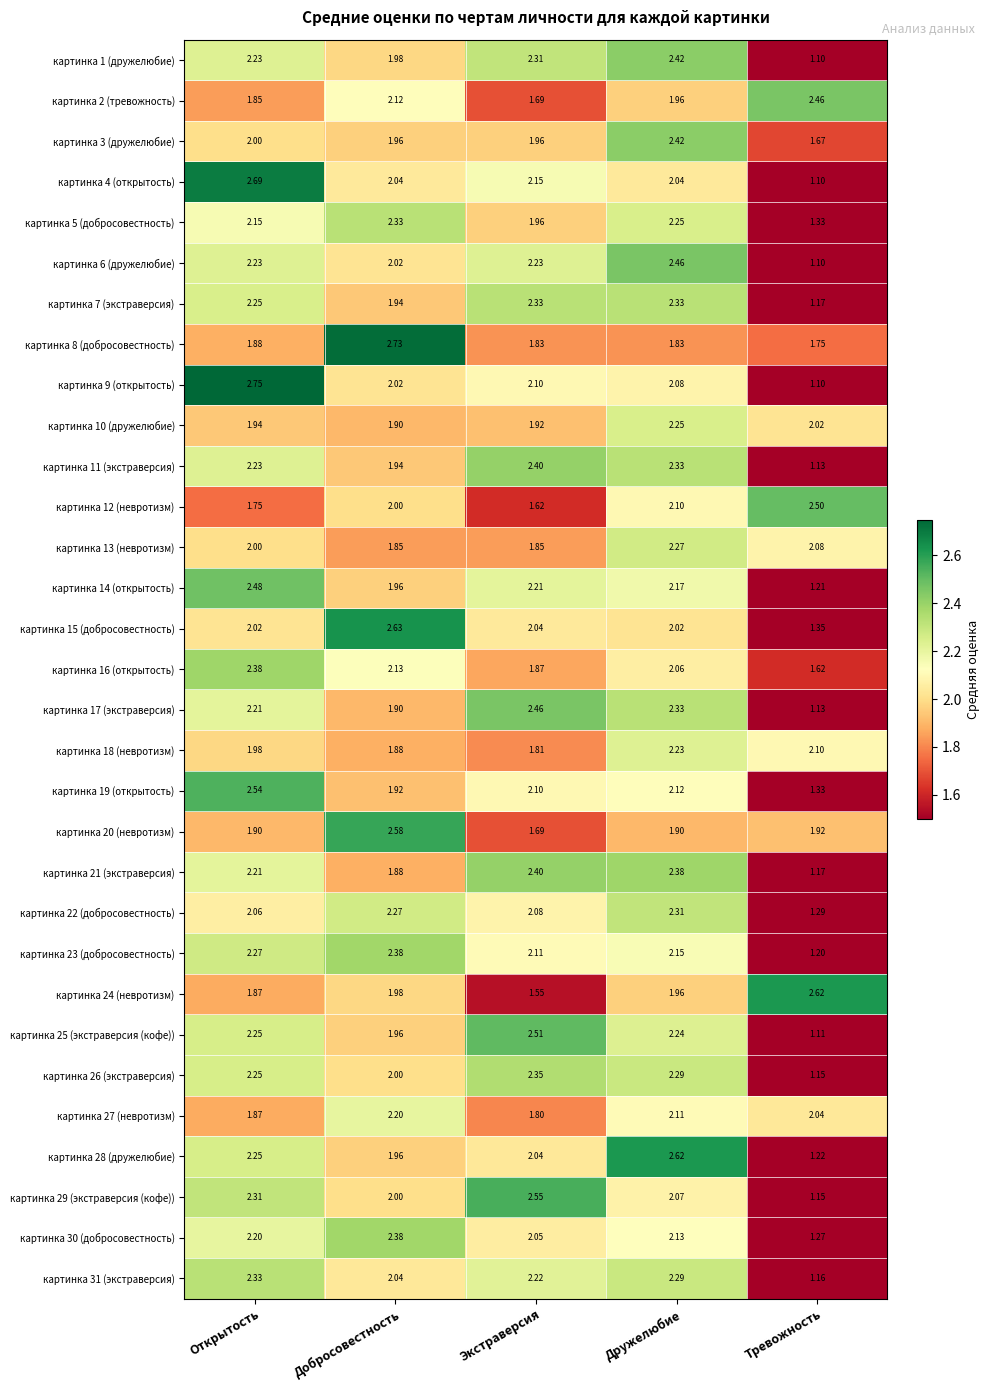

What is the total value across all series at Дружелюбие?

68.1